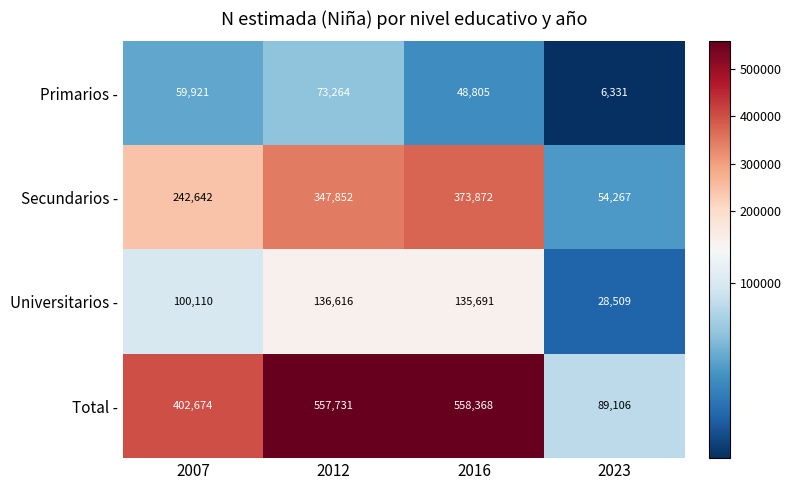

List the labels in order of Universitarios - value, smallest first.

2023, 2007, 2016, 2012